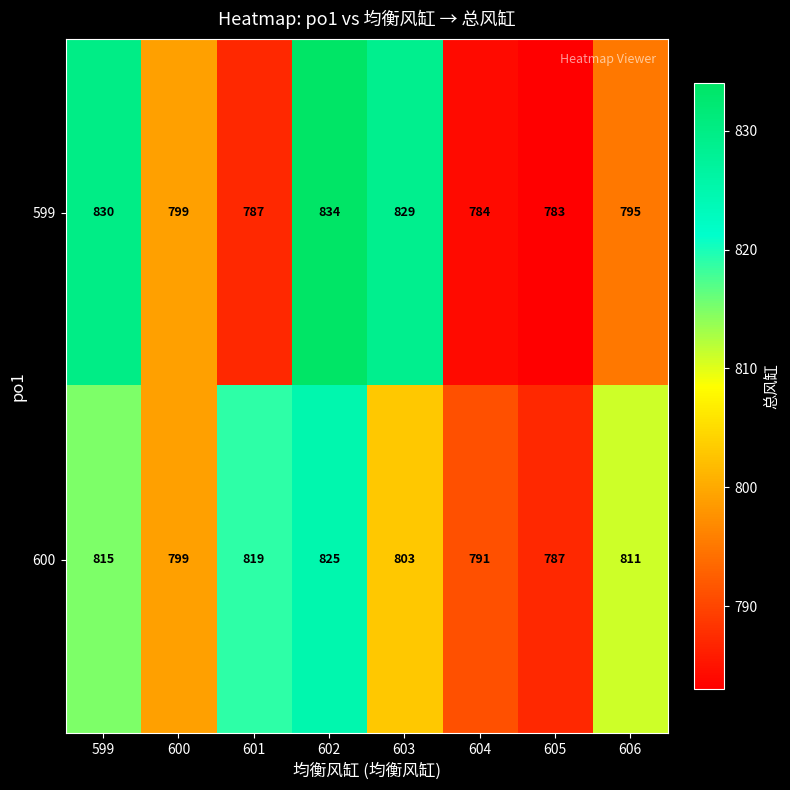

Which series has the largest total across all categories?

600